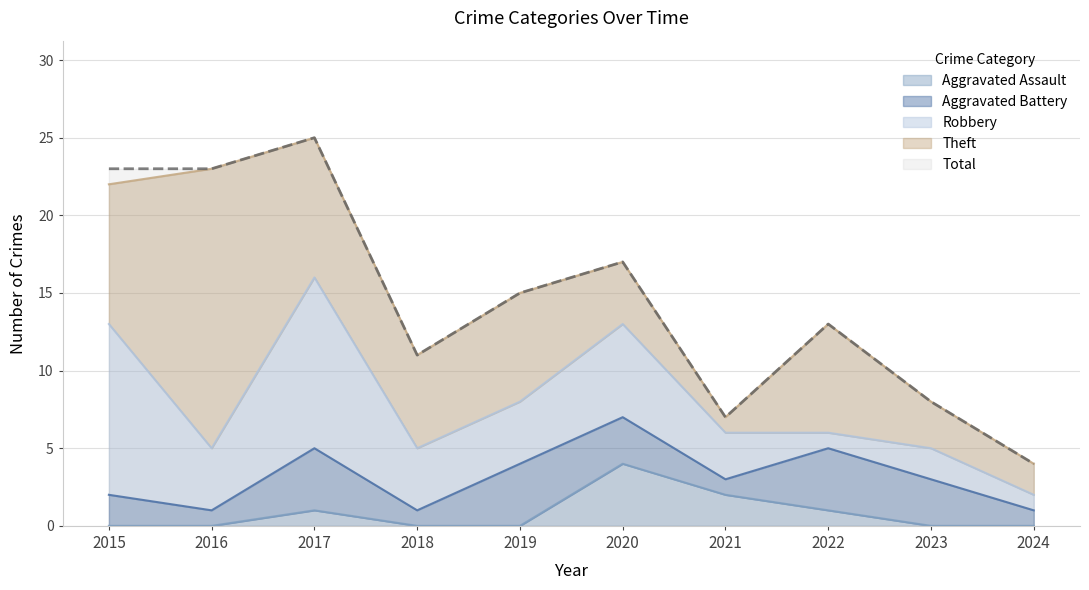

Count the number of categories in the chart.

10